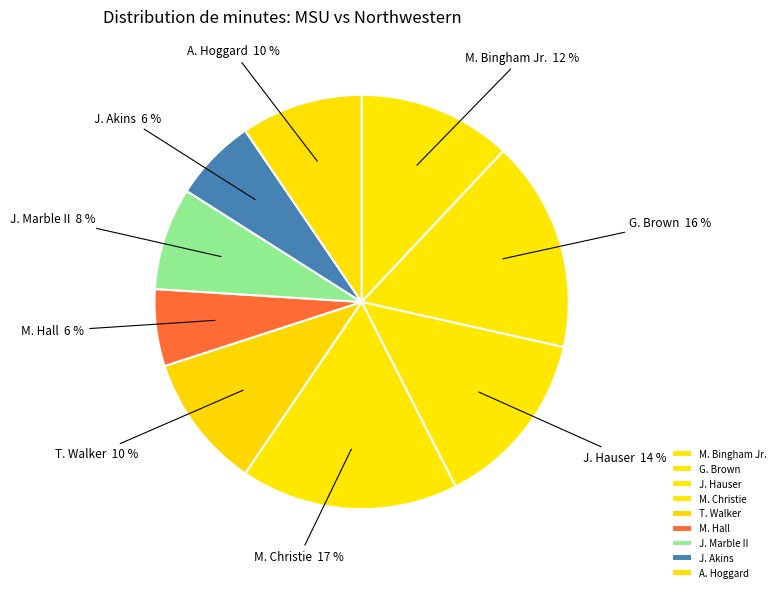

The M. Bingham Jr. slice represents 12% of the pie. True or false?

True